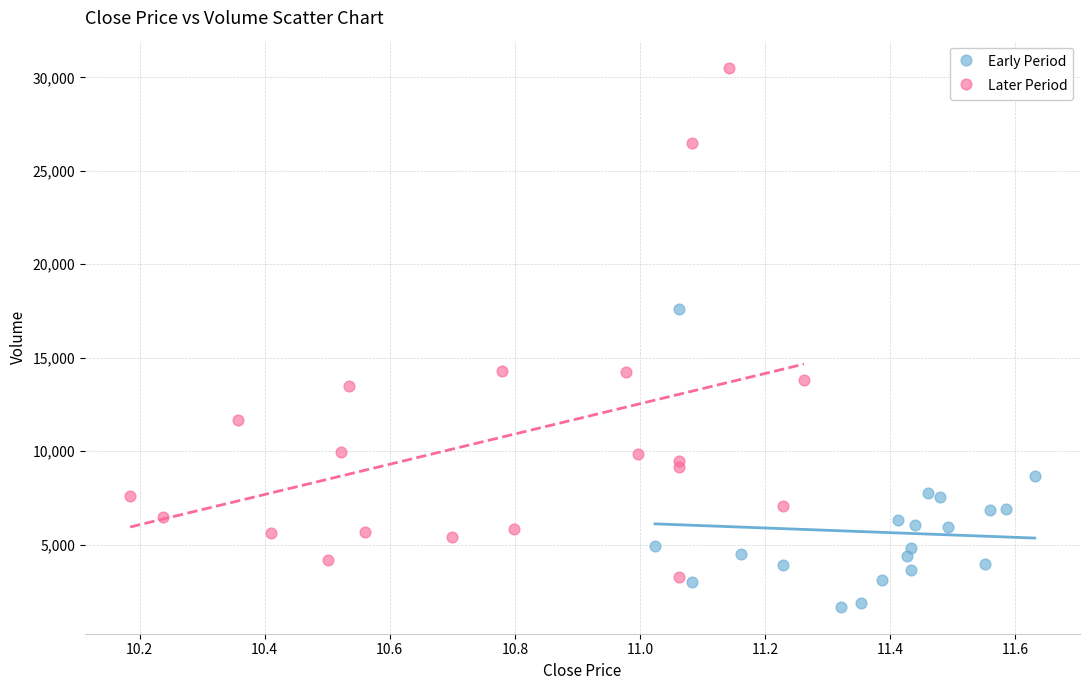

Which series reaches the maximum Y coordinate?

Later Period